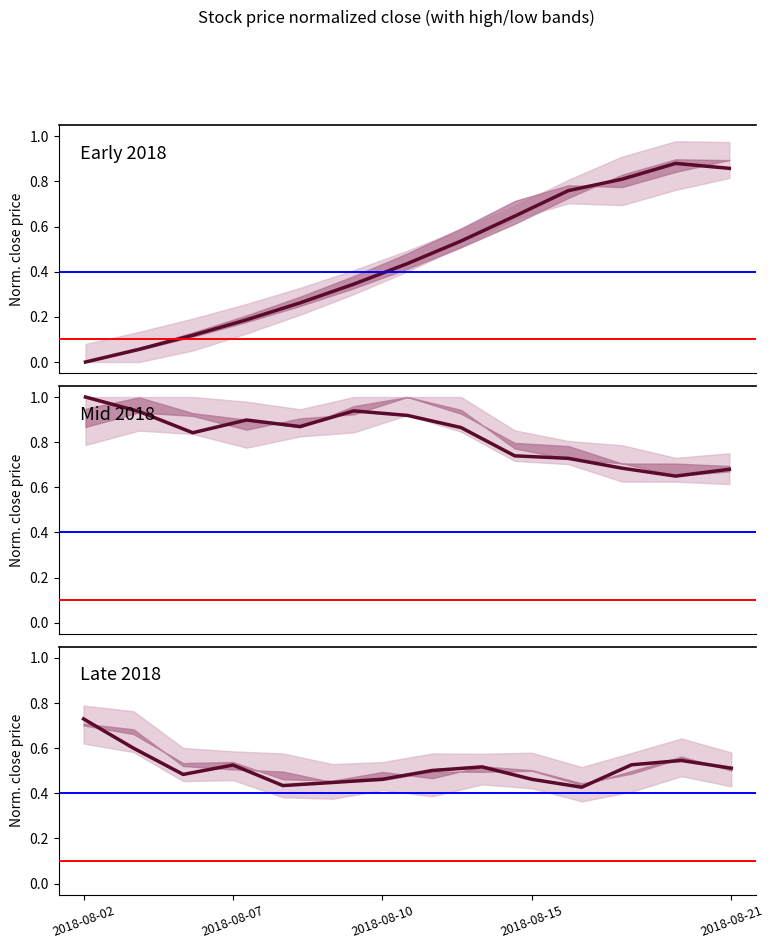

Count the values in the range 0 to 1.

14